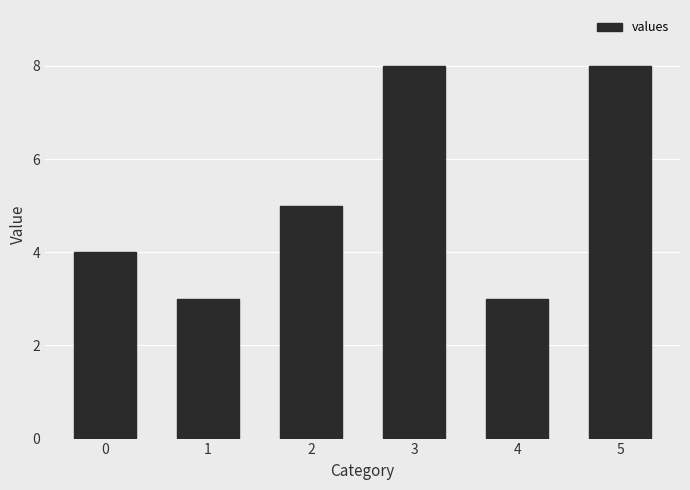

What is the smallest value displayed?

3